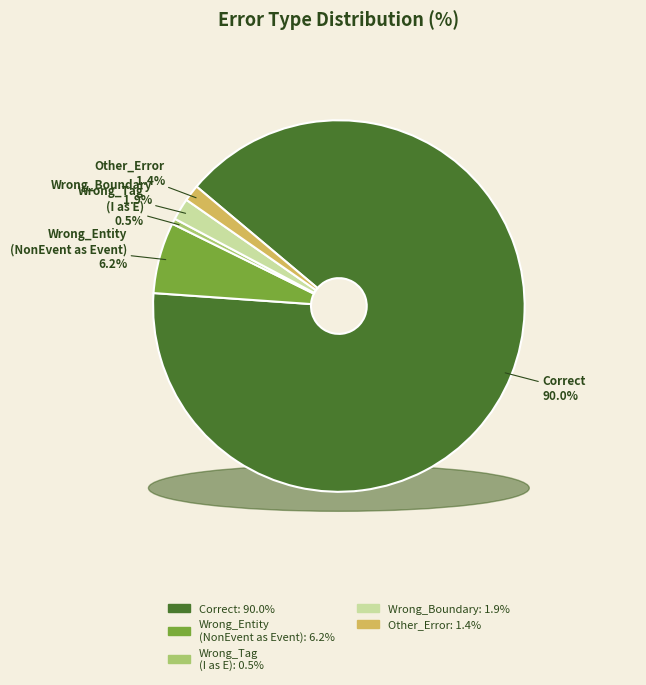

Which category has the biggest portion of the pie?

Correct